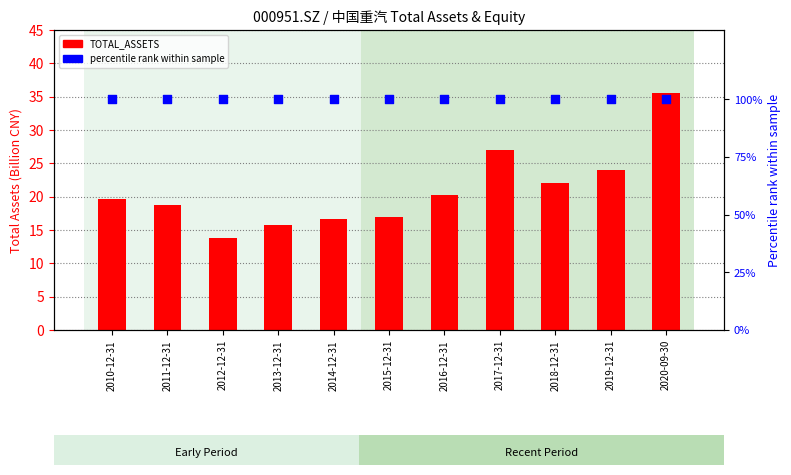

At how many categories does at least one series exceed 64?

11